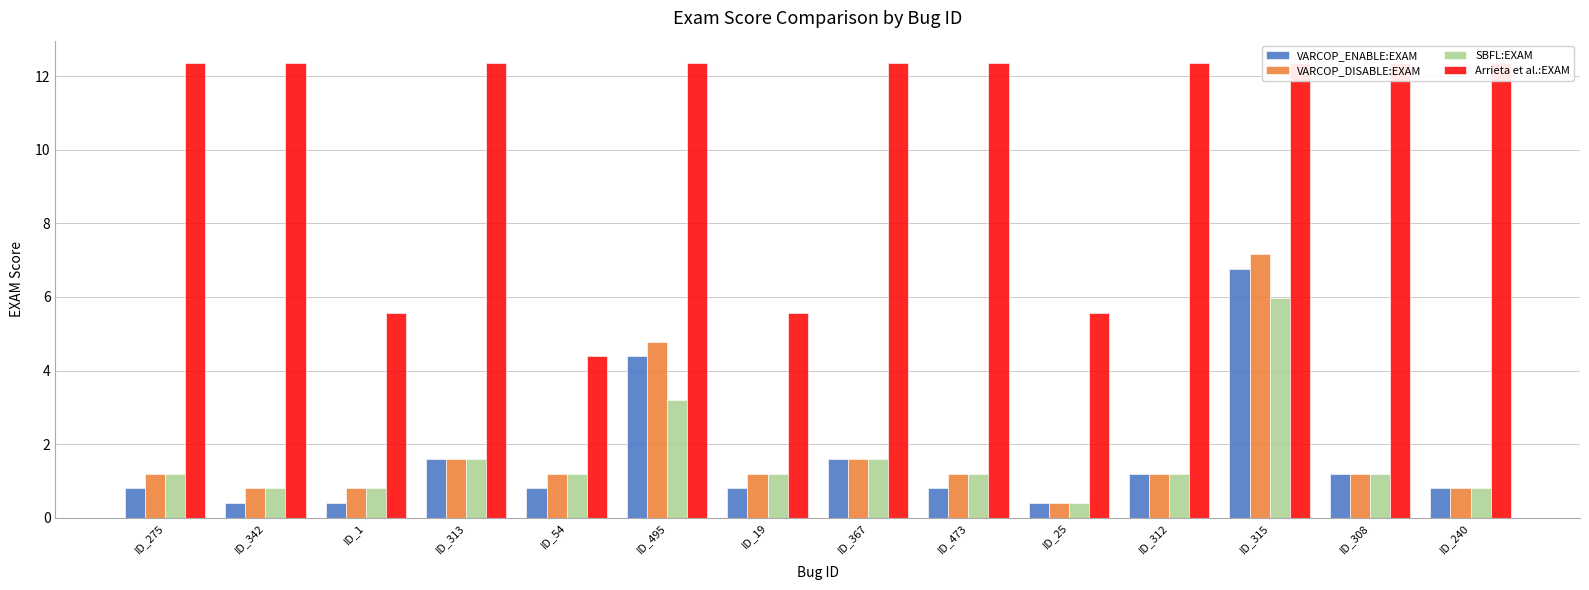

Which series changed the most between ID_367 and ID_312?

VARCOP_ENABLE:EXAM